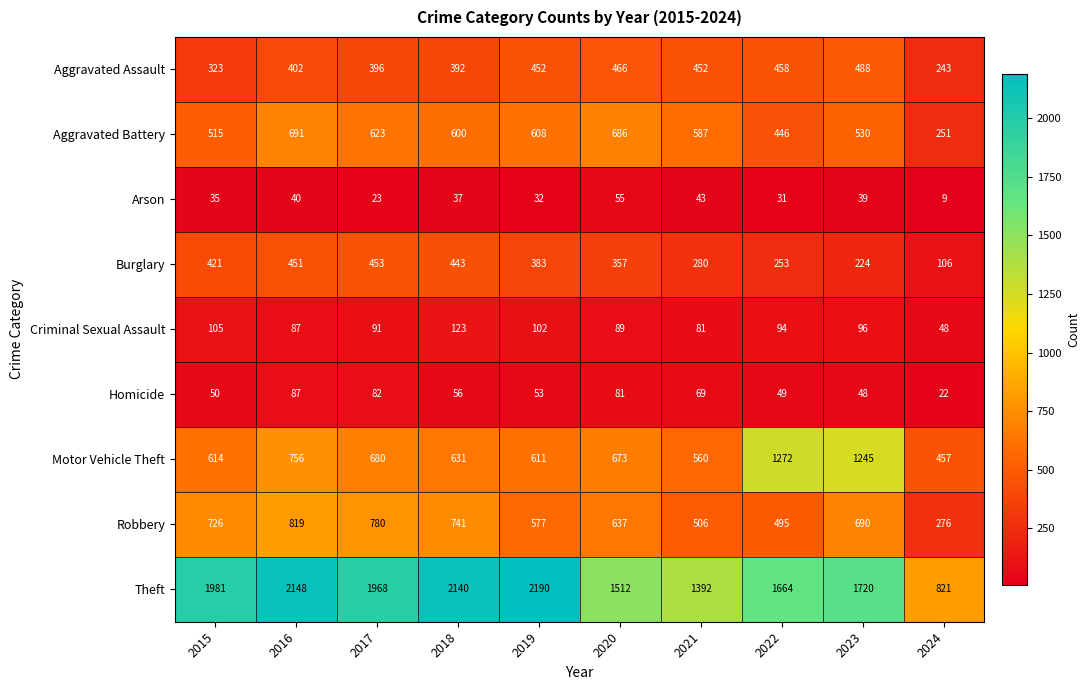

At 2015, list the series in order from largest to smallest.

Theft, Robbery, Motor Vehicle Theft, Aggravated Battery, Burglary, Aggravated Assault, Criminal Sexual Assault, Homicide, Arson